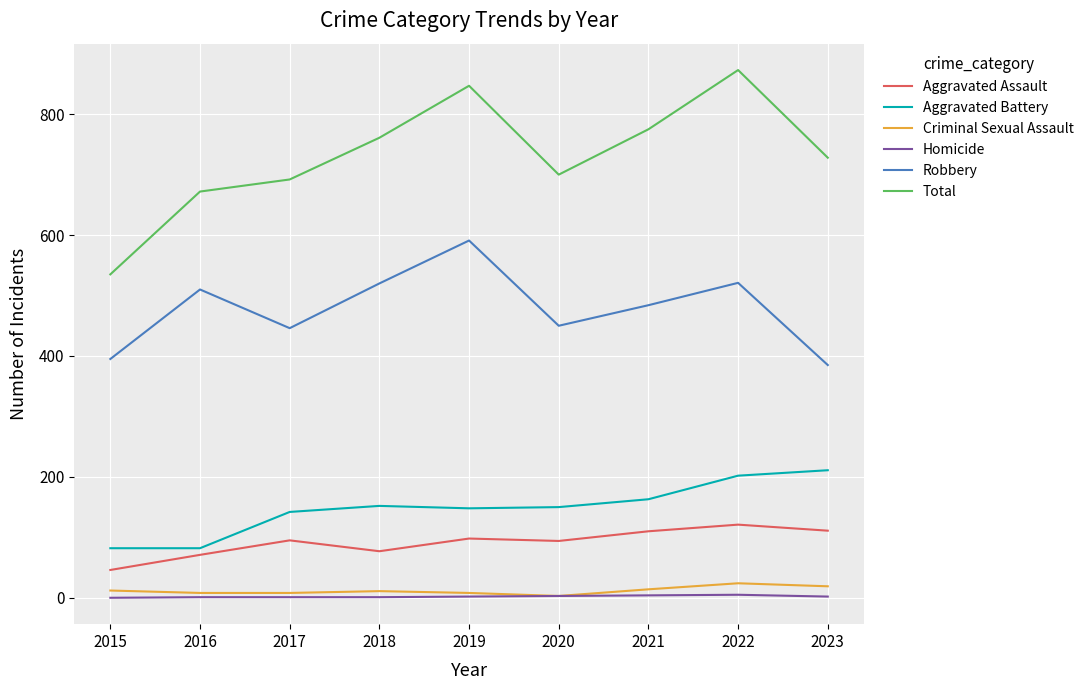

What is the sum of the Total values at 2020 and 2015?

1235